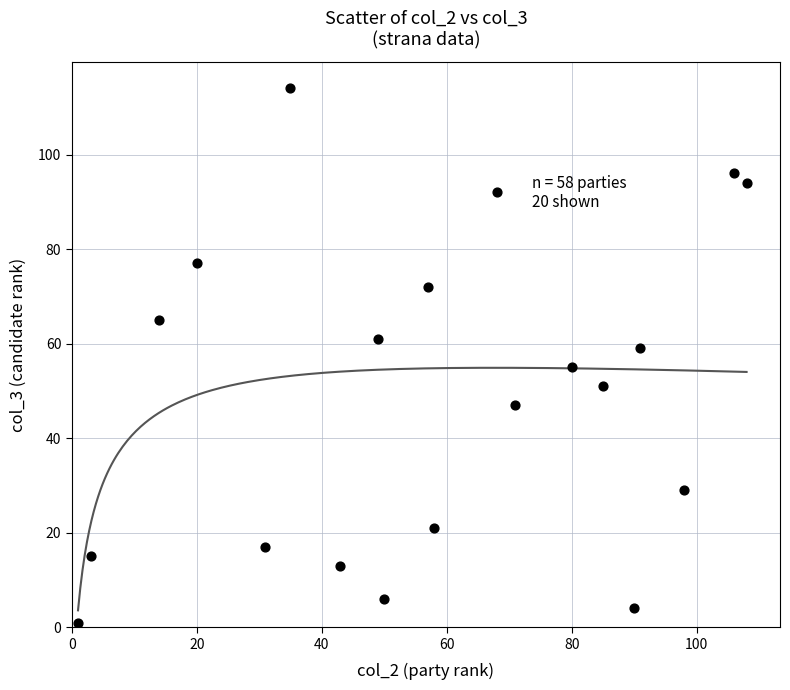

What is the range of X values (max minus min)?

107